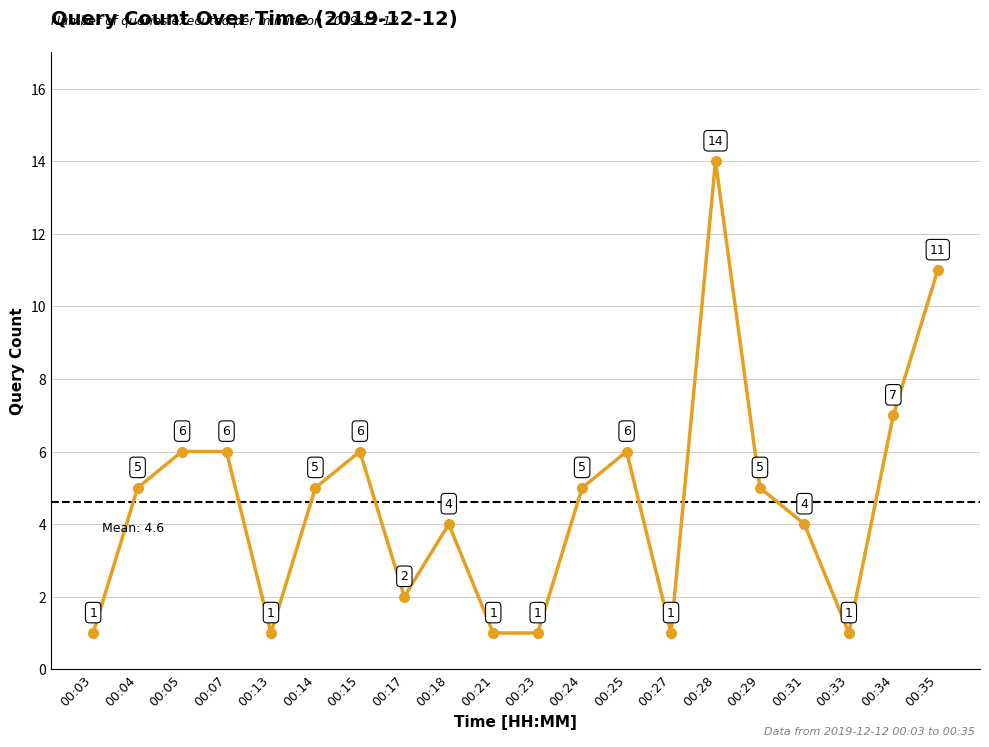

Reading left to right, list all the values displayed in this chart.

1	5	6	6	1	5	6	2	4	1	1	5	6	1	14	5	4	1	7	11